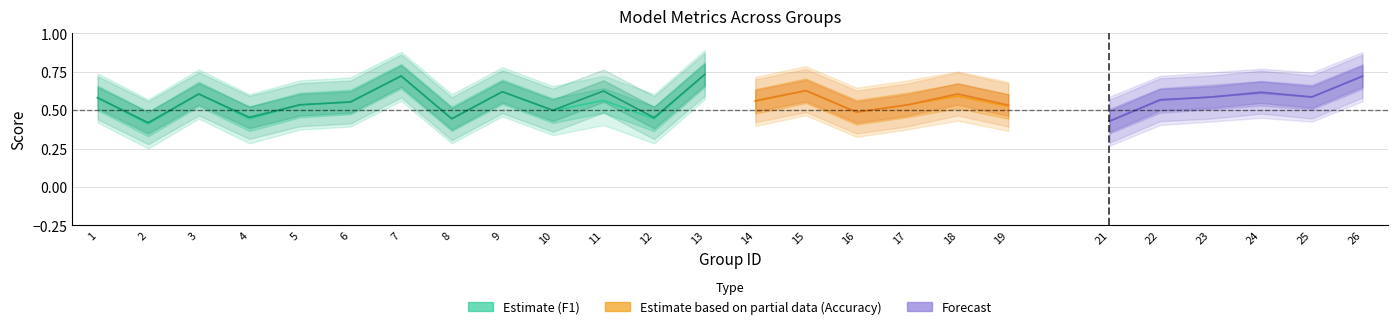

True or false: f1 and kappa cross at least once.

False